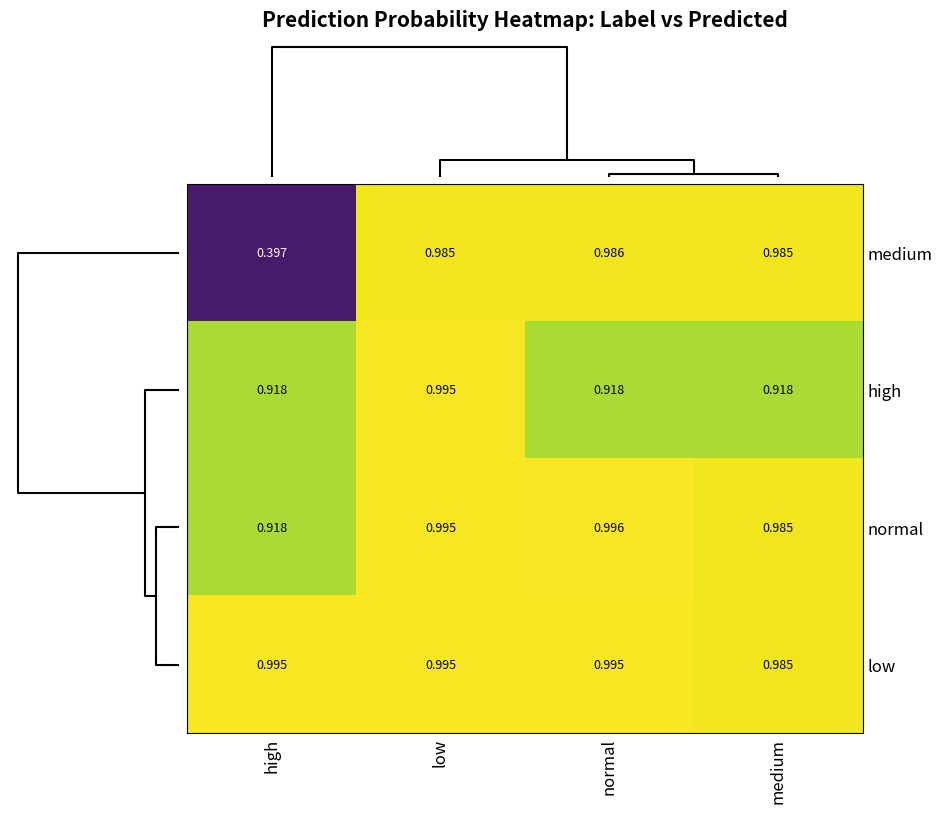

At which category does the chart reach its peak across all series?

normal